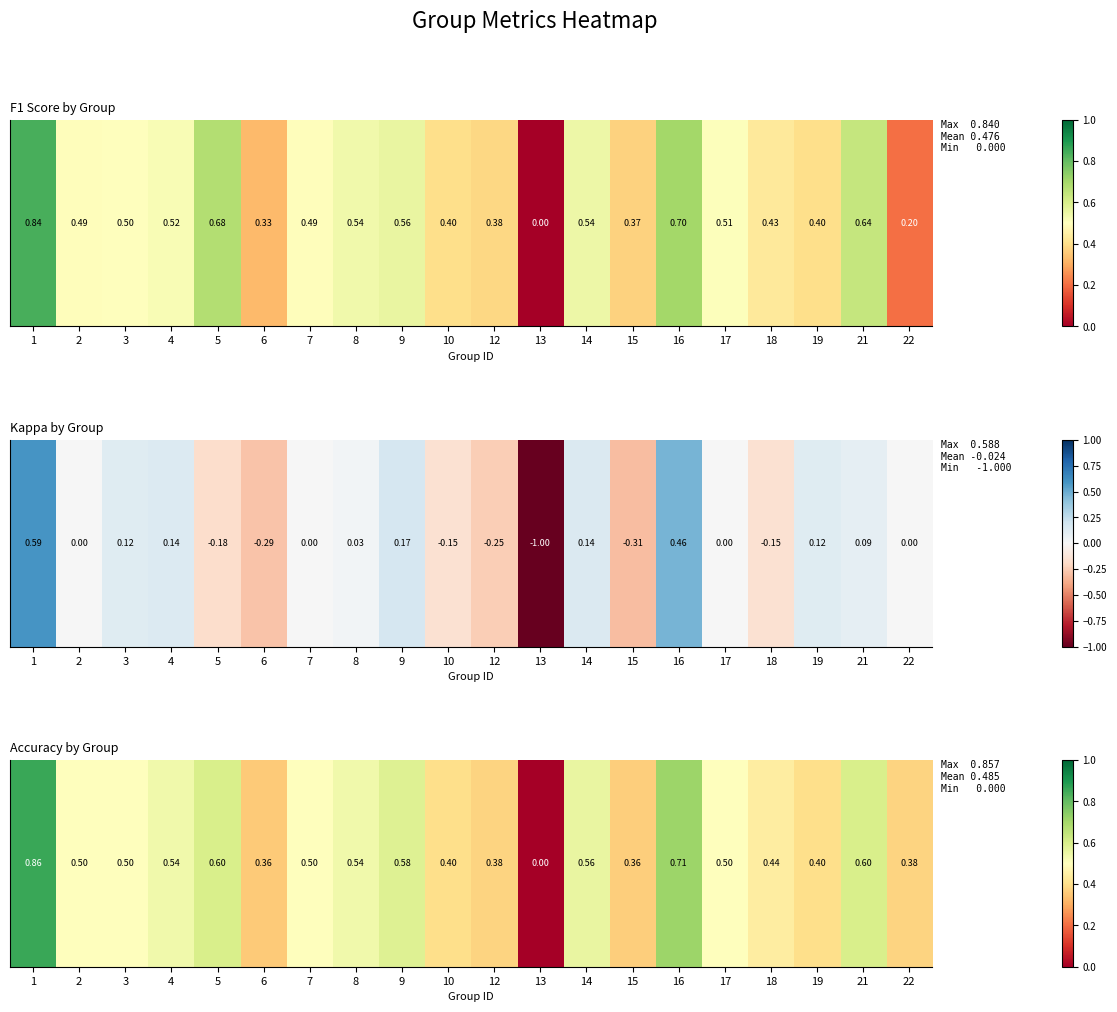

At which category does the chart reach its minimum across all series?

13